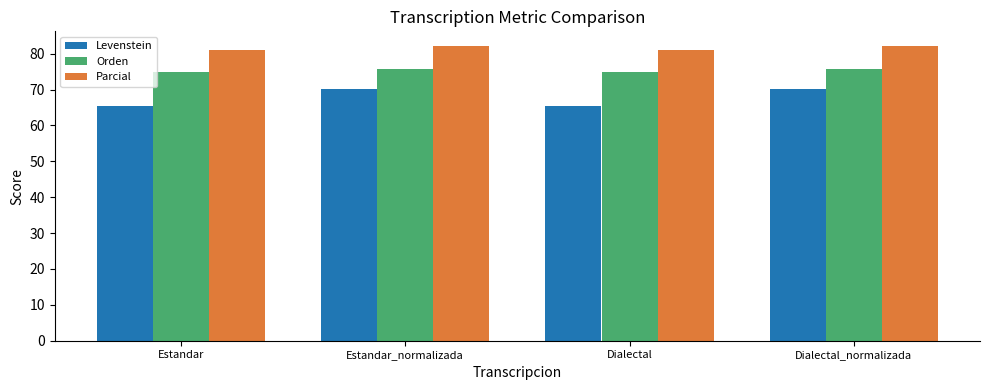

At Dialectal_normalizada, list the series in order from largest to smallest.

Parcial, Orden, Levenstein